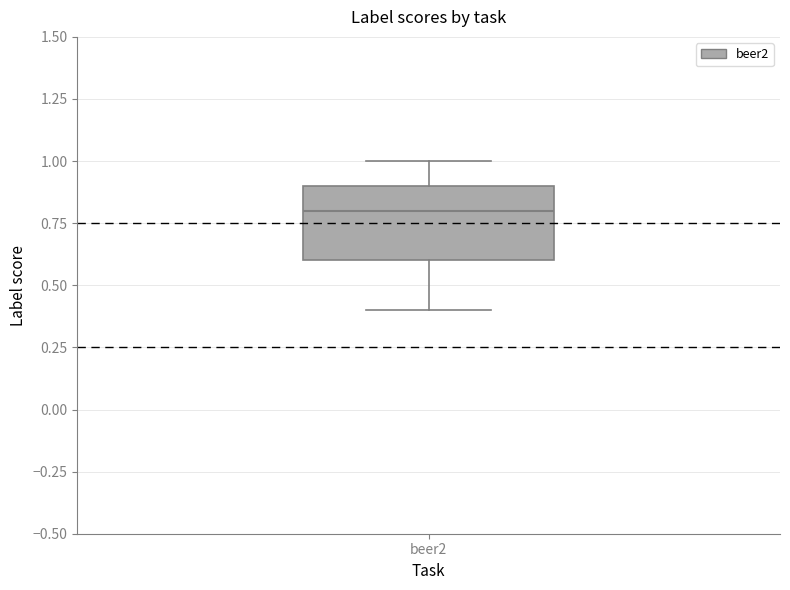

Read this box plot against the y-axis: the position of the median line, the range covered by the box, and the ends of both whiskers. The values are not printed on the chart, so give them approximately, as read against the axis.

median 0.8, box 0.6 to 0.9, whiskers 0.4 to 1.0